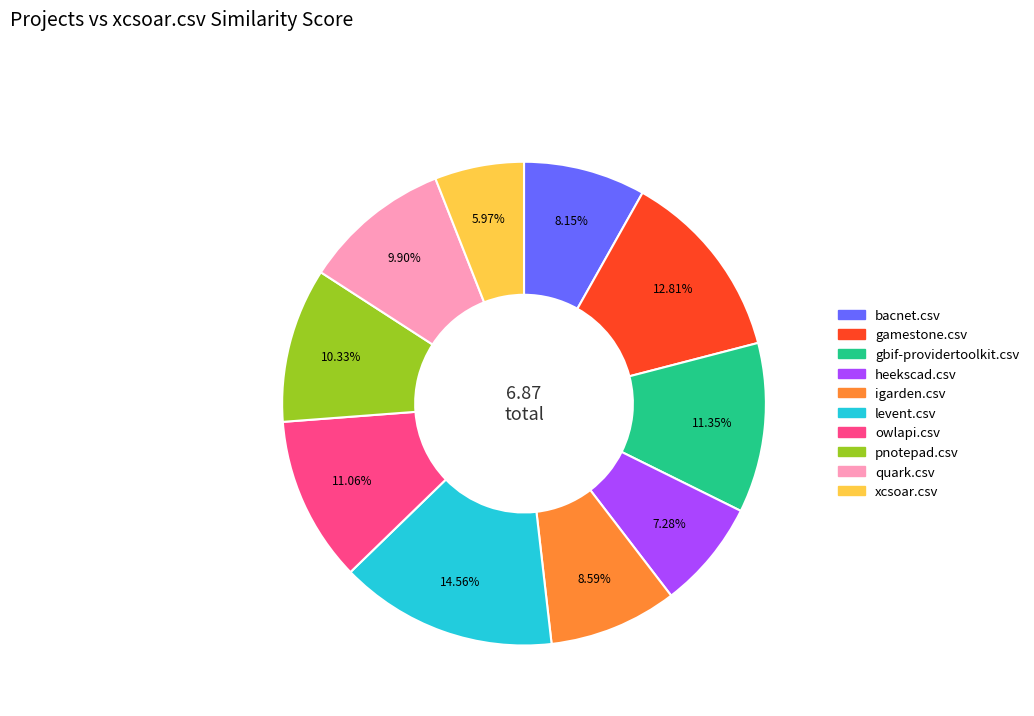

How much of the chart is everything except quark.csv?

90.1%